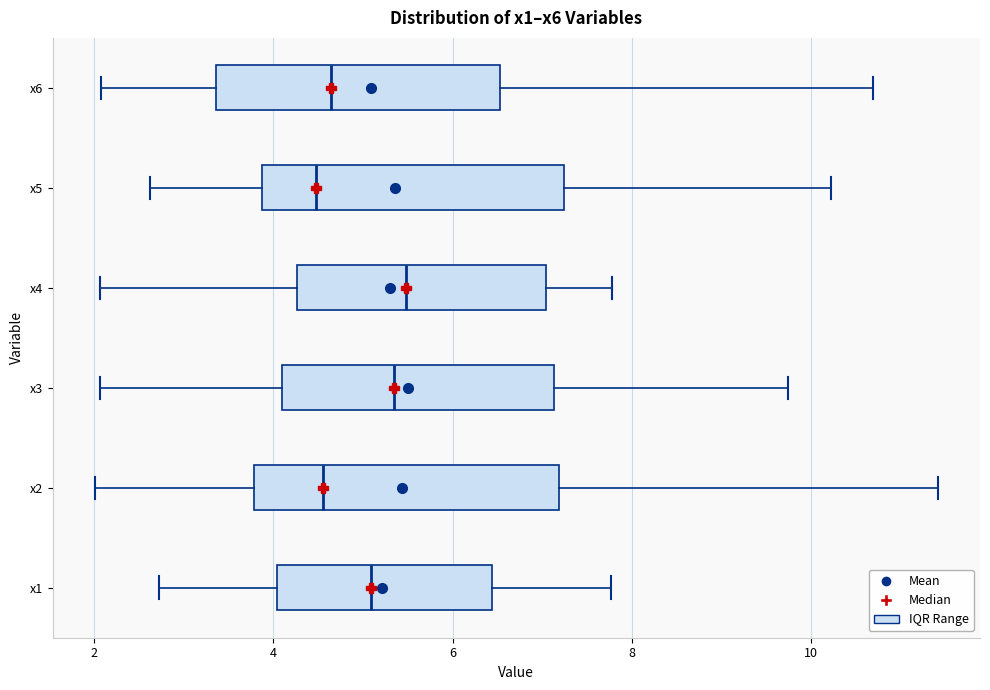

Reading bottom to top, read every box against the x-axis: the position of its median line, the range the box covers, and the ends of its whiskers. The values are not printed on the chart, so give them approximately, as read against the axis.

x1: median 5.0, box 4.0 to 6.4, whiskers 2.8 to 7.8
x2: median 4.6, box 3.8 to 7.2, whiskers 2.0 to 11.4
x3: median 5.4, box 4.0 to 7.2, whiskers 2.0 to 9.8
x4: median 5.4, box 4.2 to 7.0, whiskers 2.0 to 7.8
x5: median 4.4, box 3.8 to 7.2, whiskers 2.6 to 10.2
x6: median 4.6, box 3.4 to 6.6, whiskers 2.0 to 10.6